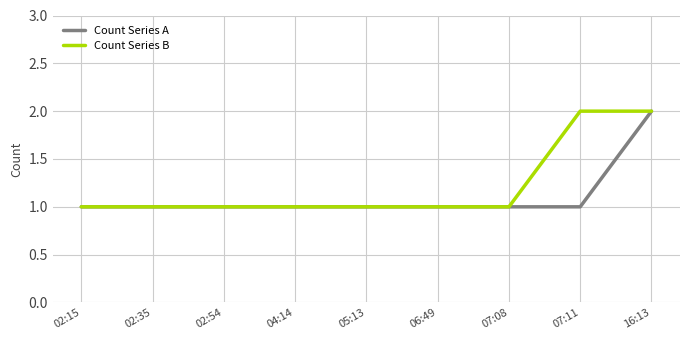

What is the minimum value shown in the chart?

1